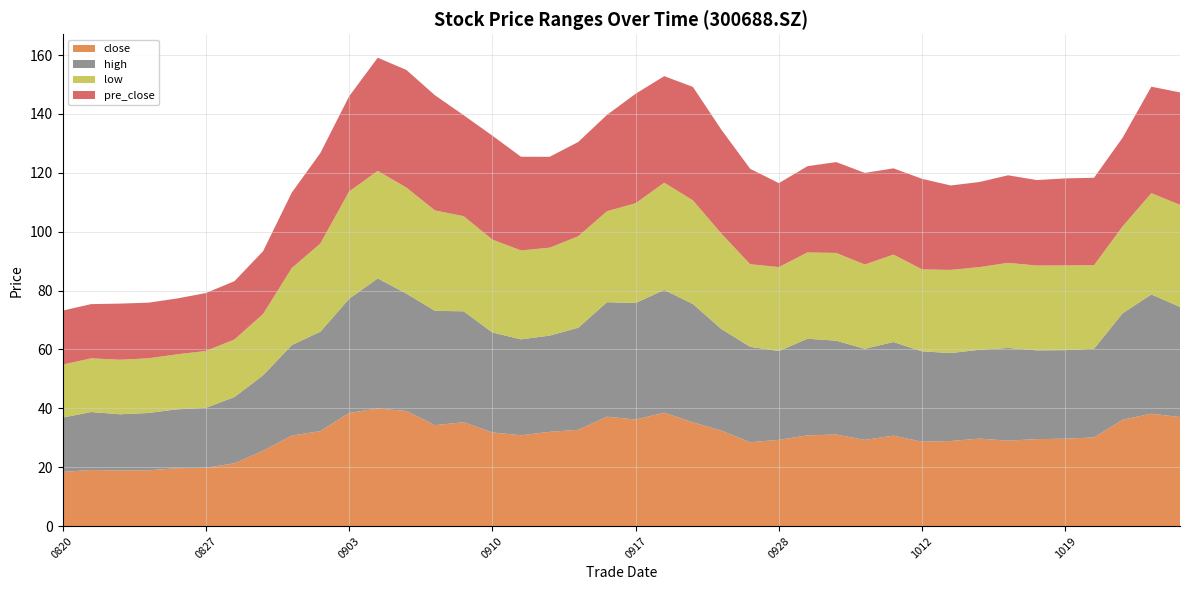

Reading left to right, extract all data points from this chart.

close: 18.4	19.1	18.9	19.0	19.7	19.8	21.4	25.6	30.7	32.3	38.4	40.0	39.1	34.3	35.3	31.8	30.9	32.0	32.7	37.2	36.2	38.5	35.3	32.4	28.5	29.3	30.9	31.1	29.3	30.8	28.7	28.9	29.7	29.0	29.6	29.7	30.1	36.2	38.2	37.1
high: 18.4	19.7	19.1	19.5	20.0	20.4	22.5	25.6	30.7	33.8	38.8	44.2	39.9	38.8	37.7	34.0	32.6	32.7	34.7	38.9	39.6	41.7	40.2	34.5	32.4	30.2	32.8	31.9	30.9	31.8	30.7	29.9	30.2	31.5	30.1	30.1	30.1	36.2	40.5	37.4
low: 18.0	18.2	18.5	18.6	18.7	19.3	19.6	20.8	26.2	30.0	36.5	36.5	36.0	34.1	32.3	31.6	30.2	29.9	31.1	30.9	33.9	36.4	35.2	32.4	28.0	28.5	29.3	29.8	28.6	29.7	27.8	28.2	28.1	28.9	28.8	28.8	28.4	29.5	34.4	34.7
pre_close: 18.3	18.4	19.1	18.9	19.0	19.7	19.8	21.4	25.6	30.7	32.3	38.4	40.0	39.1	34.3	35.3	31.8	30.9	32.0	32.7	37.2	36.2	38.5	35.3	32.4	28.5	29.3	30.9	31.1	29.3	30.8	28.7	28.9	29.7	29.0	29.6	29.7	30.1	36.2	38.2